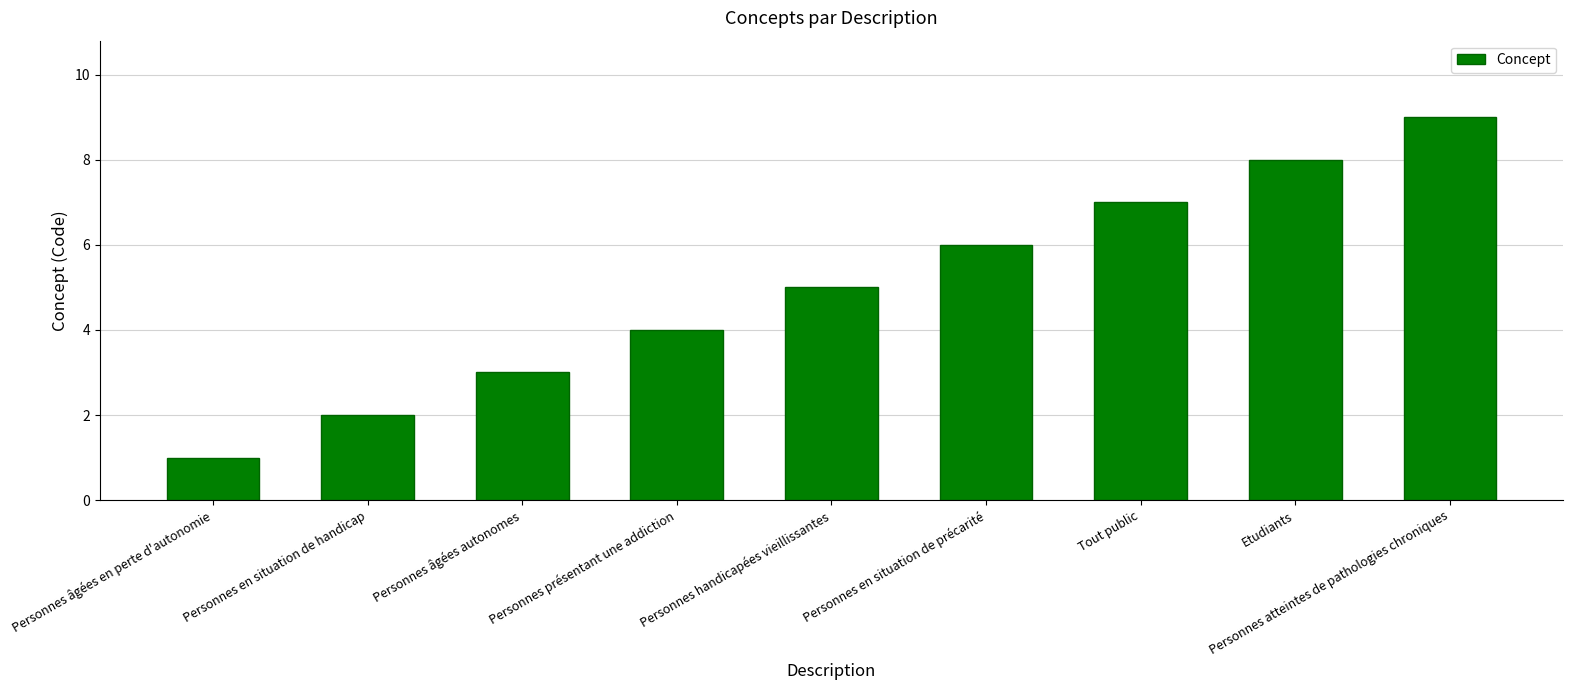

List the labels in order of value, largest first.

Personnes atteintes de pathologies chroniques, Etudiants, Tout public, Personnes en situation de précarité, Personnes handicapées vieillissantes, Personnes présentant une addiction, Personnes âgées autonomes, Personnes en situation de handicap, Personnes âgées en perte d'autonomie